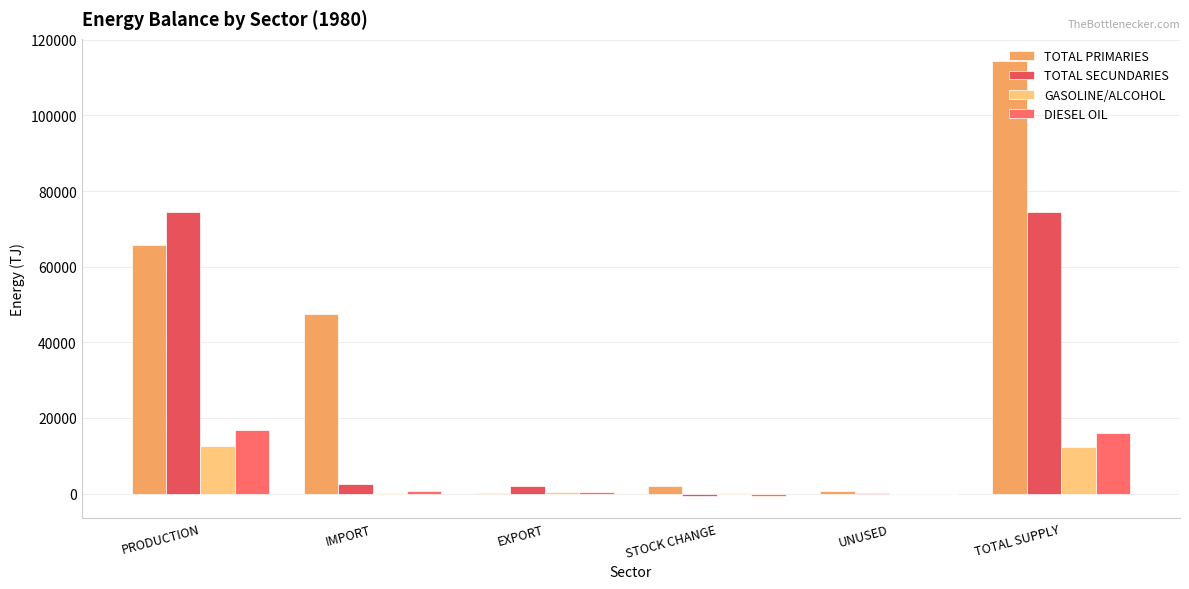

List the series in order of their peak value, lowest first.

GASOLINE/ALCOHOL, DIESEL OIL, TOTAL SECUNDARIES, TOTAL PRIMARIES